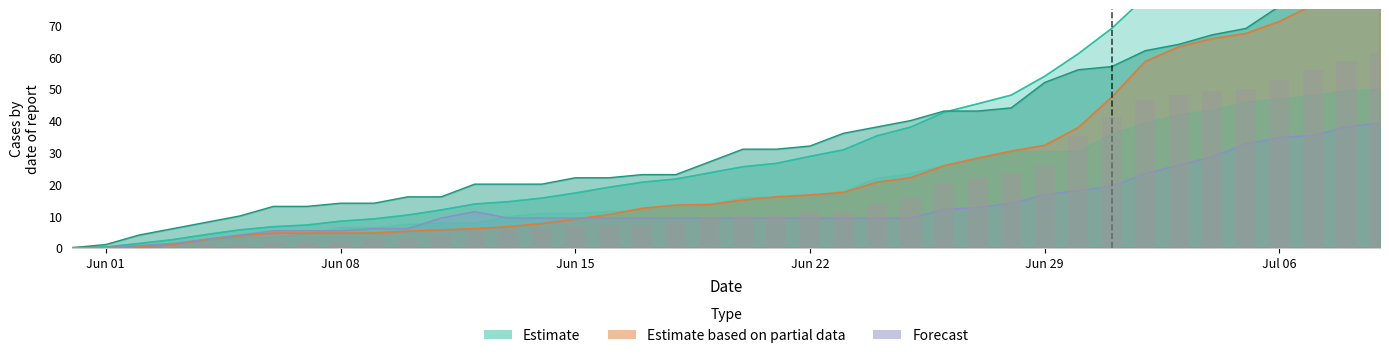

What is the value of the 33rd bar from the left?

46.4